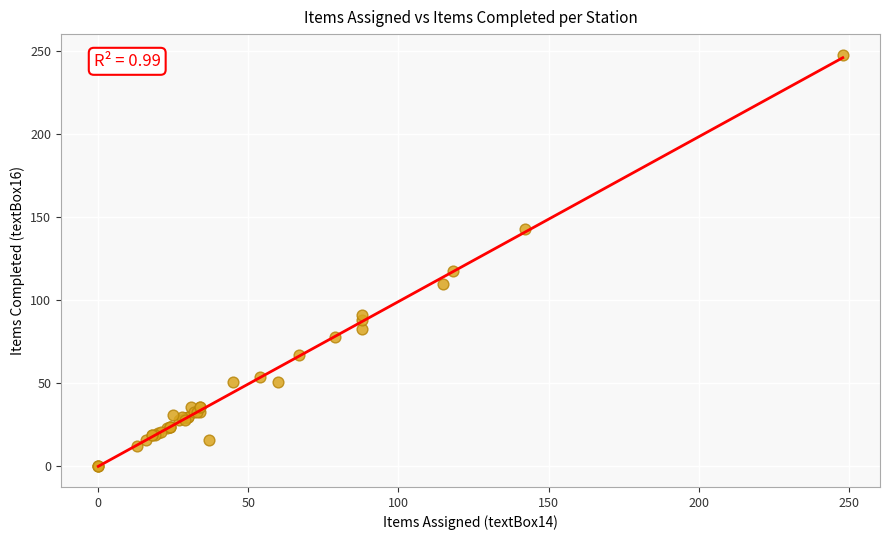

What Y value in the scatter plot is closest to 124?

118